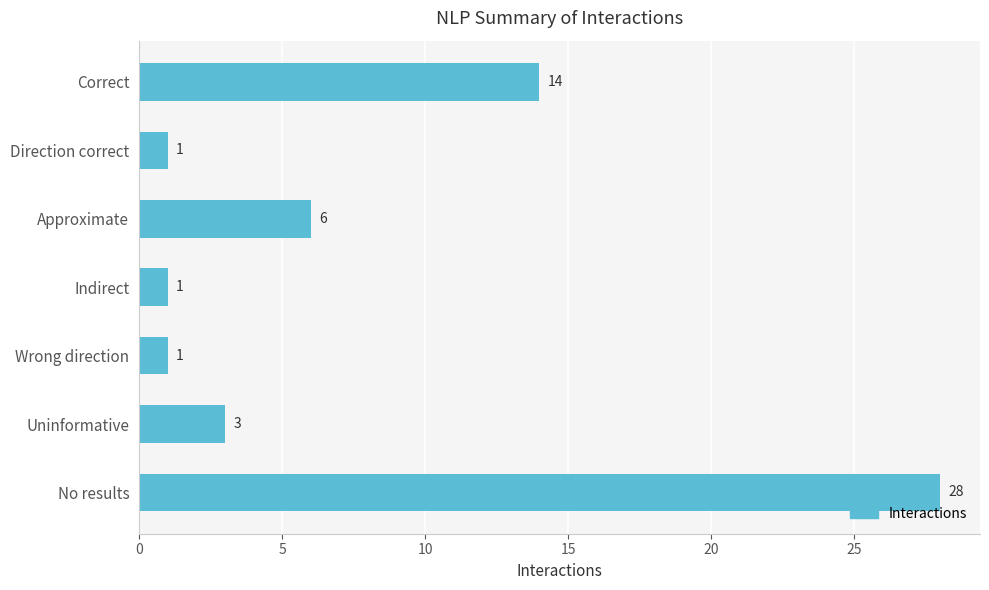

What is the difference between the maximum and minimum values?

27